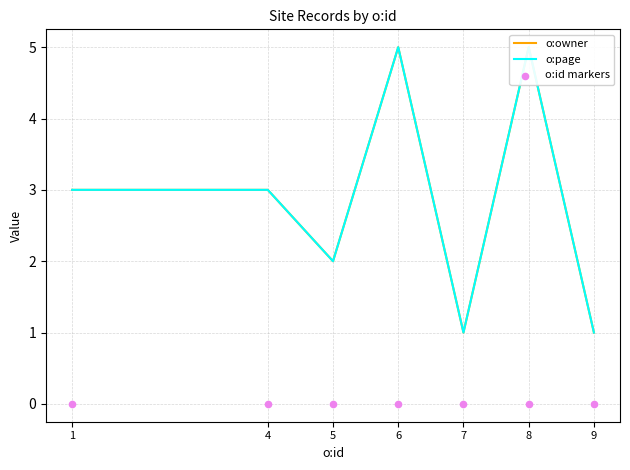

Is the value of o:owner at 5 greater than the value of o:id markers at 6?

Yes